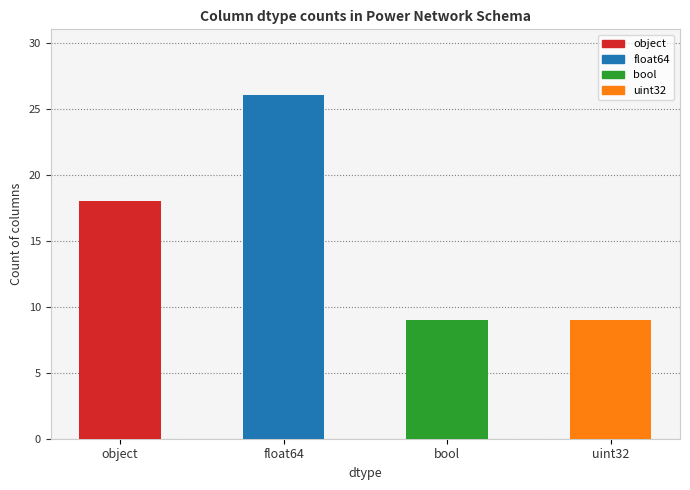

What is the label of the 4th bar from the right?

object